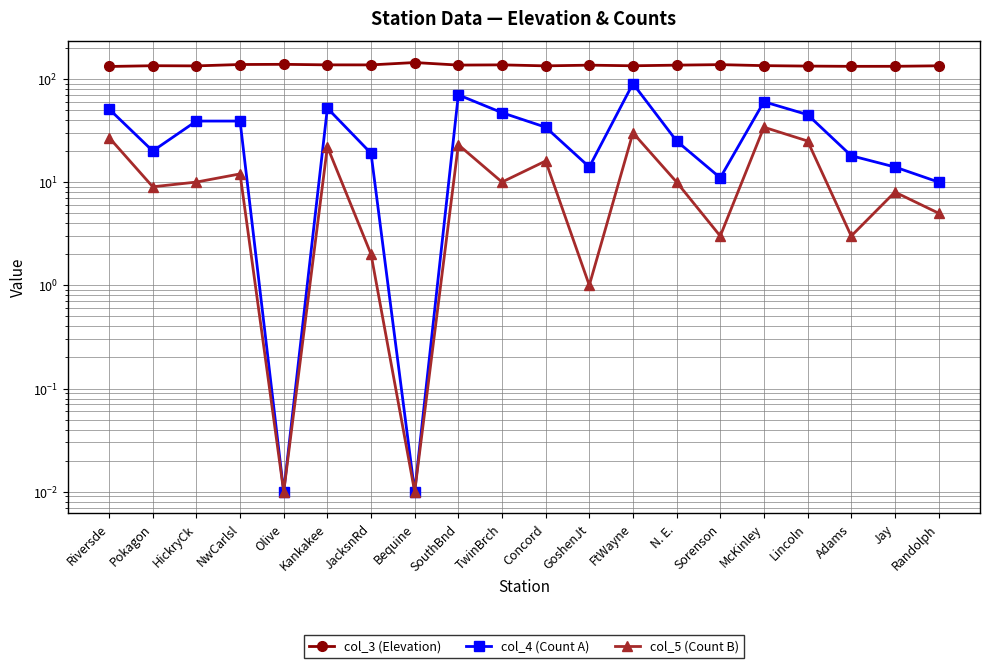

What is the difference between the maximum and second lowest values in the col_5 (Count B) series?

34.0